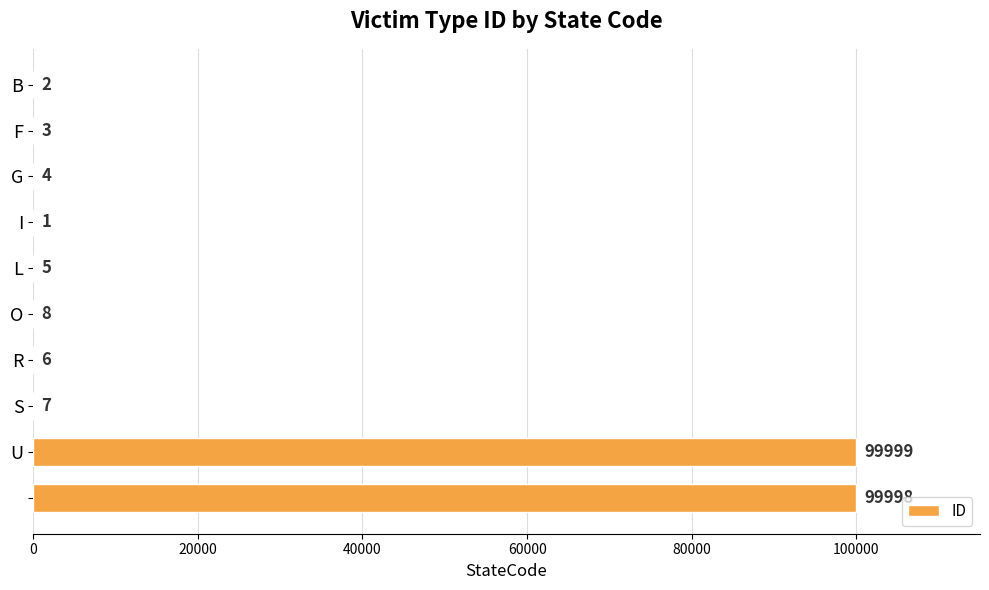

What is the maximum value shown in the chart?

99999